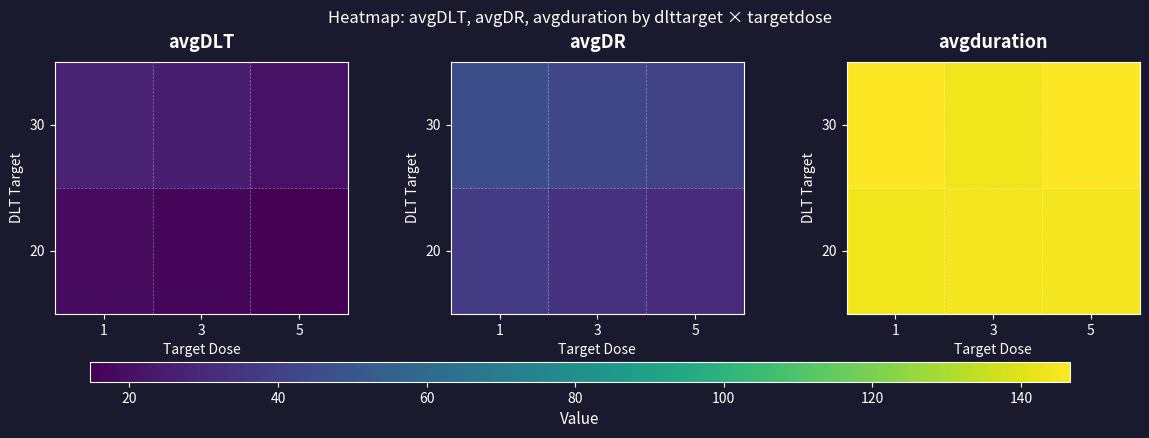

What is the lowest value of the 30 series?

143.9